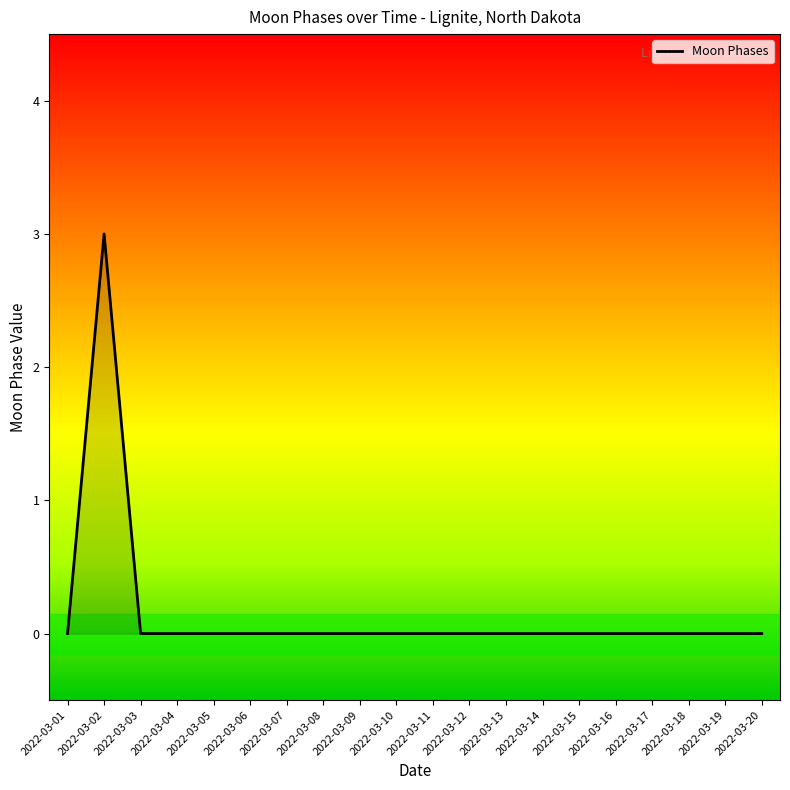

Where is the first local maximum?

2022-03-02